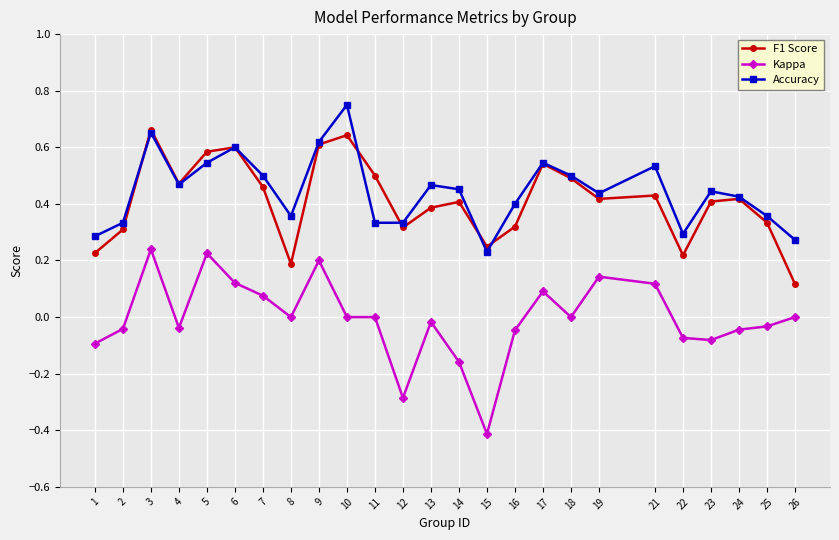

At which category is the sum across all series the highest?

3